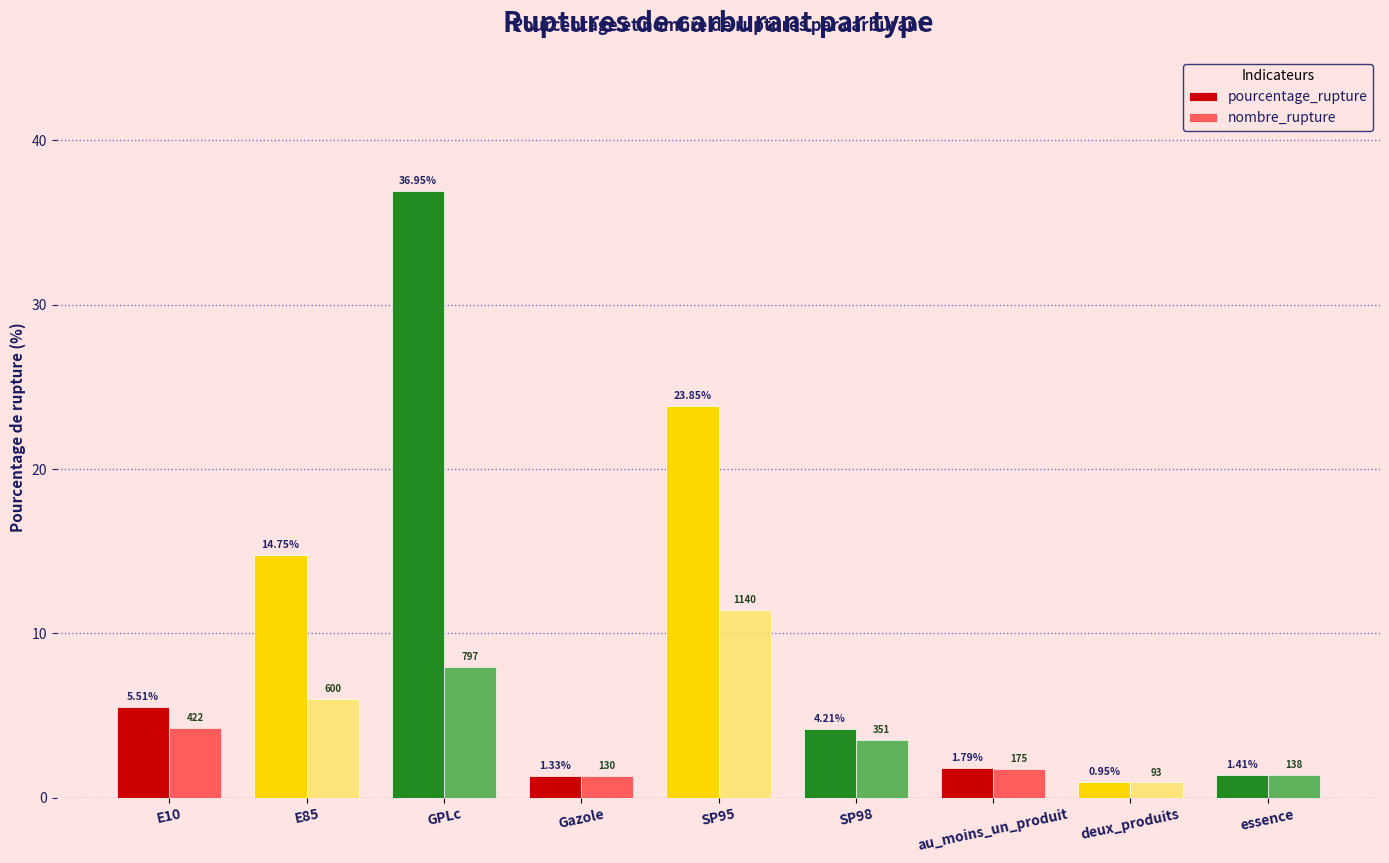

What is the spread (max minus min) of values at GPLc?

29.0